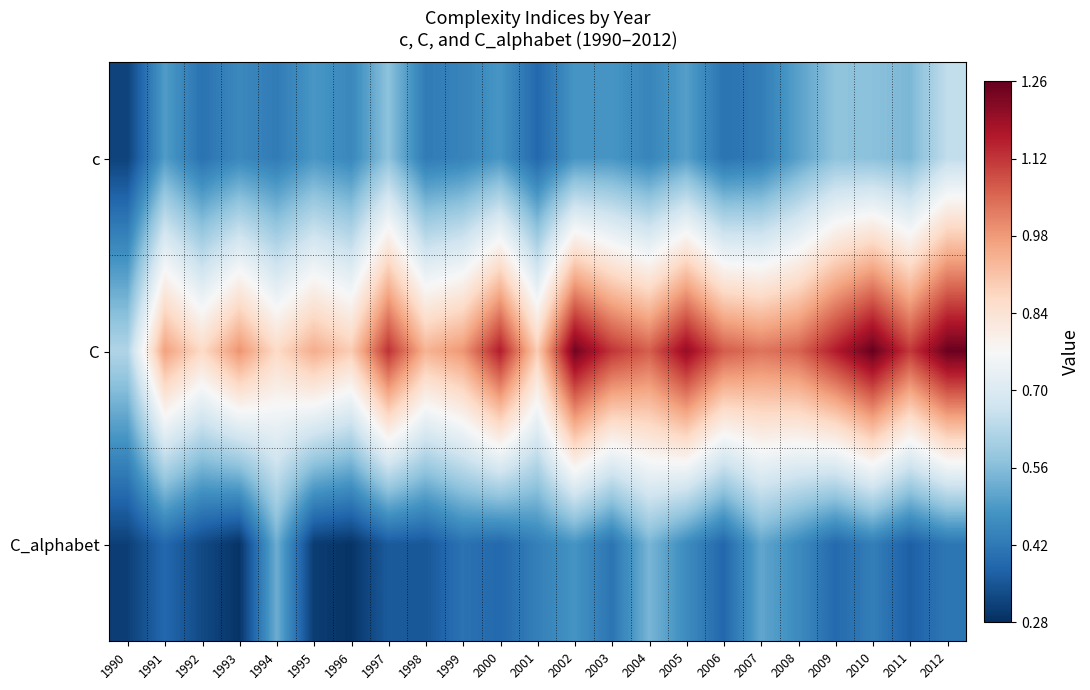

What is the spread (max minus min) of values at 2012?

0.8